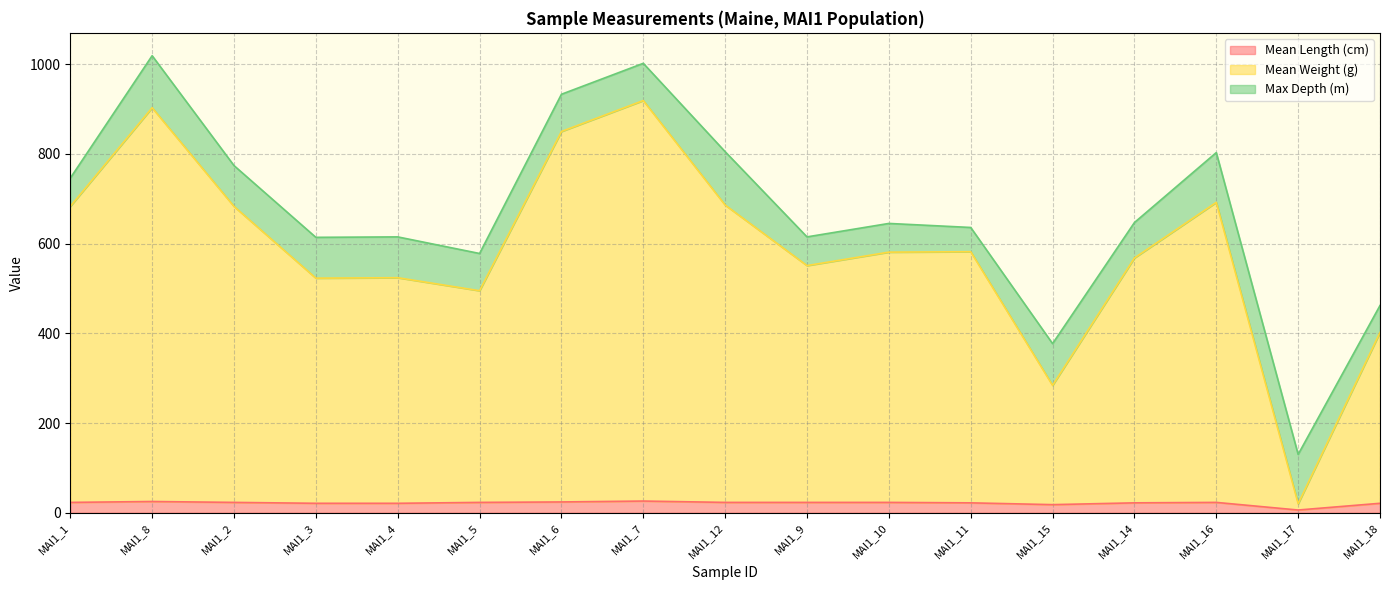

Which series has the largest total across all categories?

Mean Weight (g)